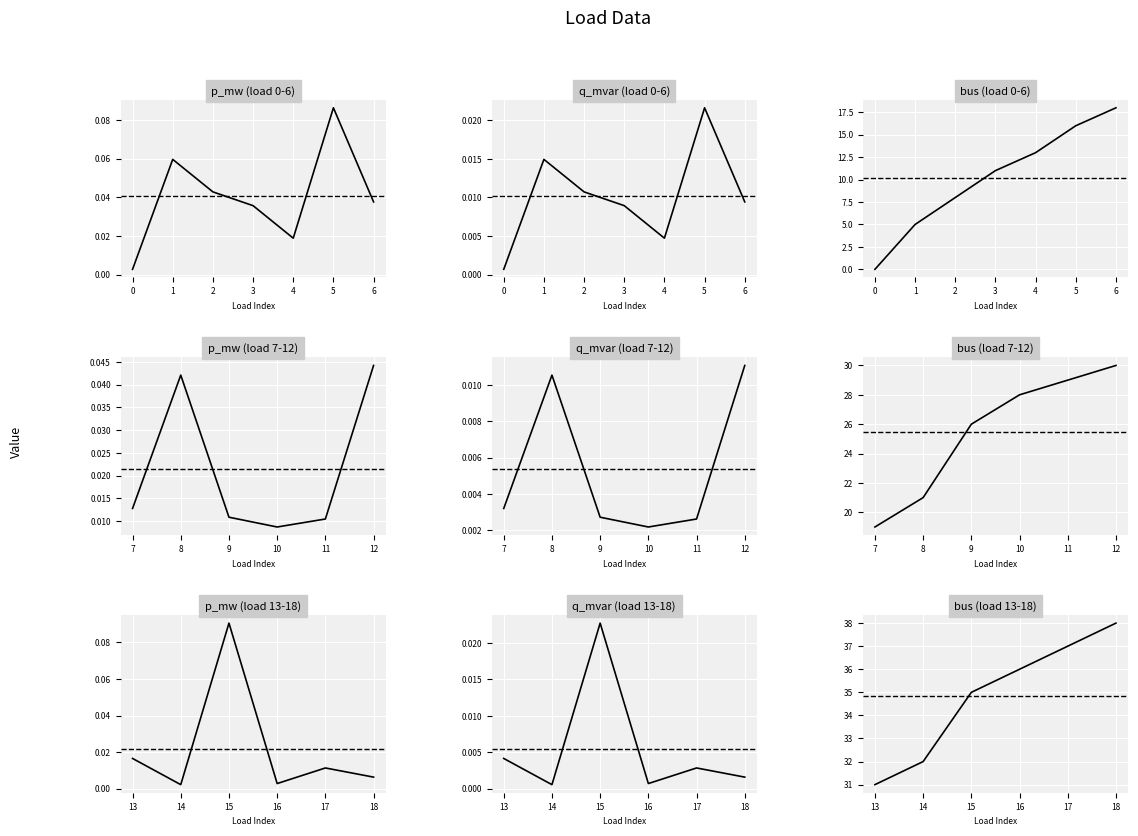

At how many categories does at least one series exceed 13?

6